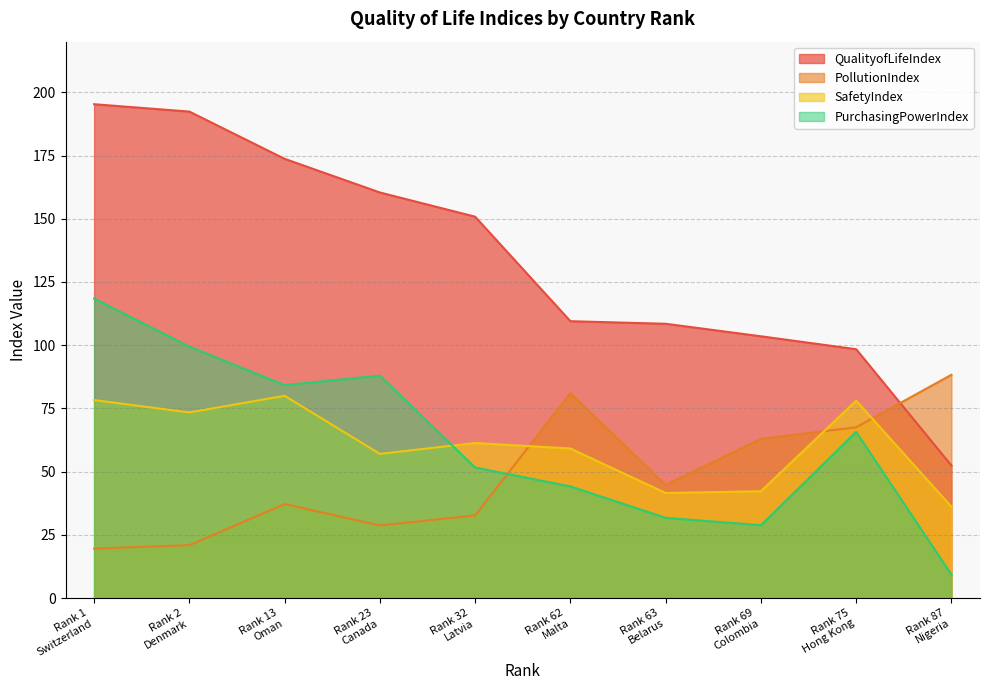

Which series has the widest spread of values?

QualityofLifeIndex